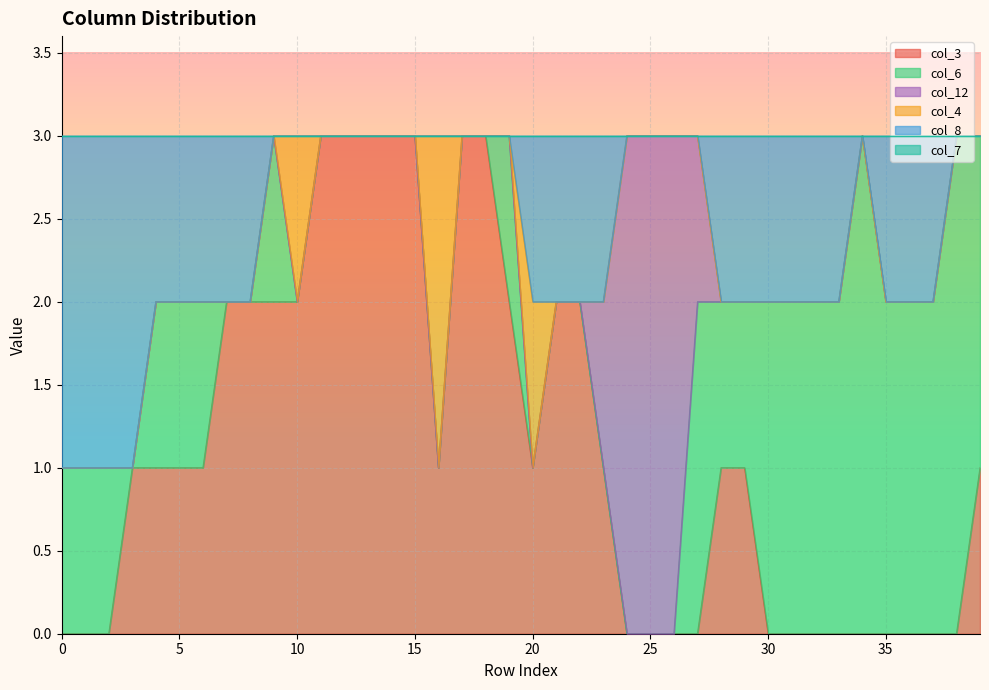

Which series changed the most between 12 and 13?

col_3